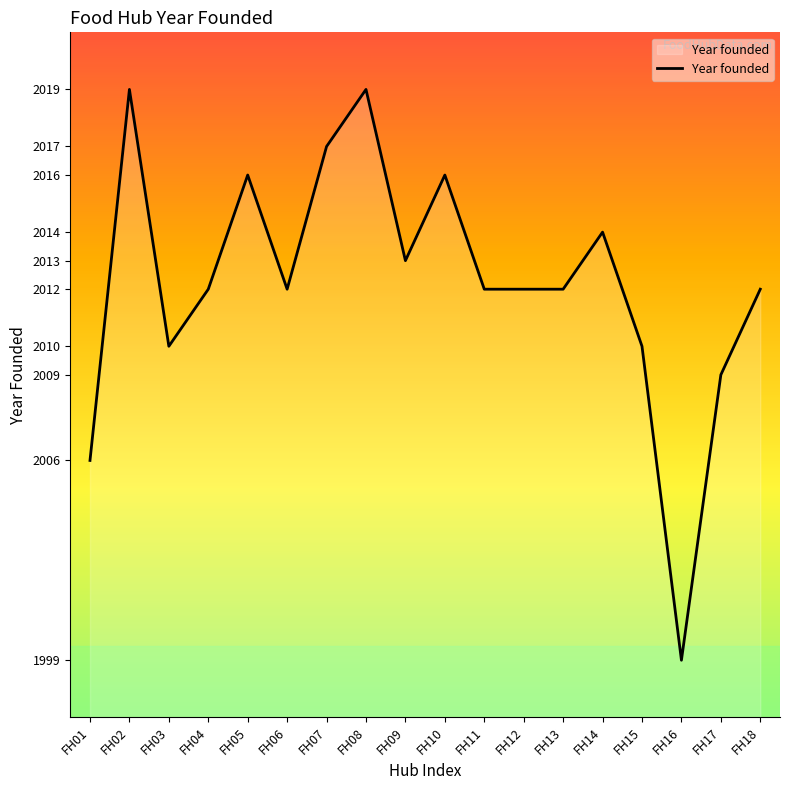

What is the difference between the values at FH03 and FH08?

9